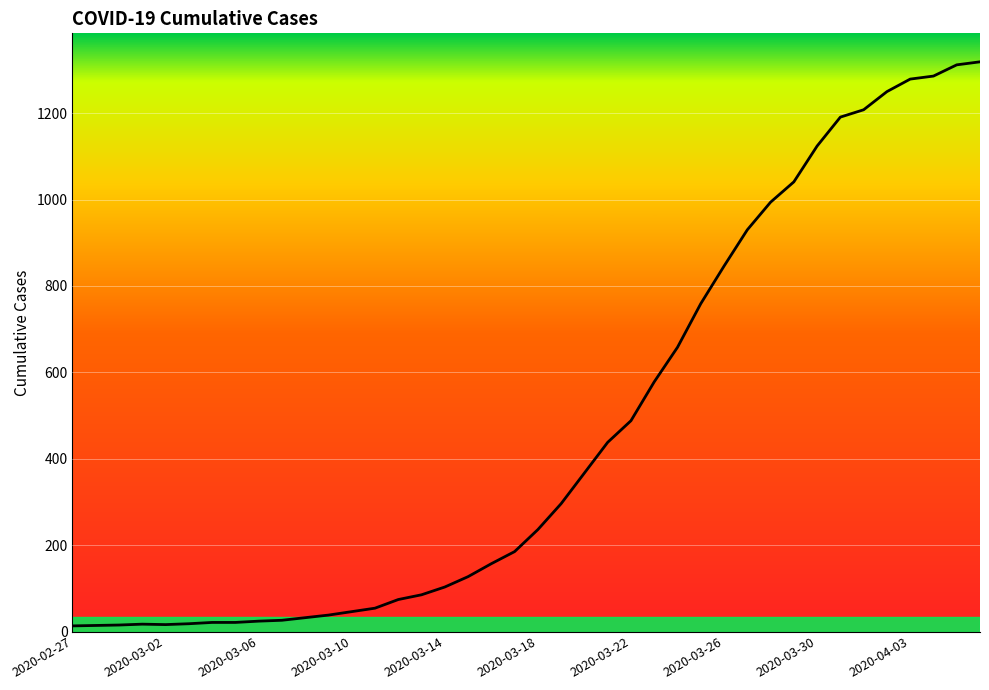

What is the average value?

467